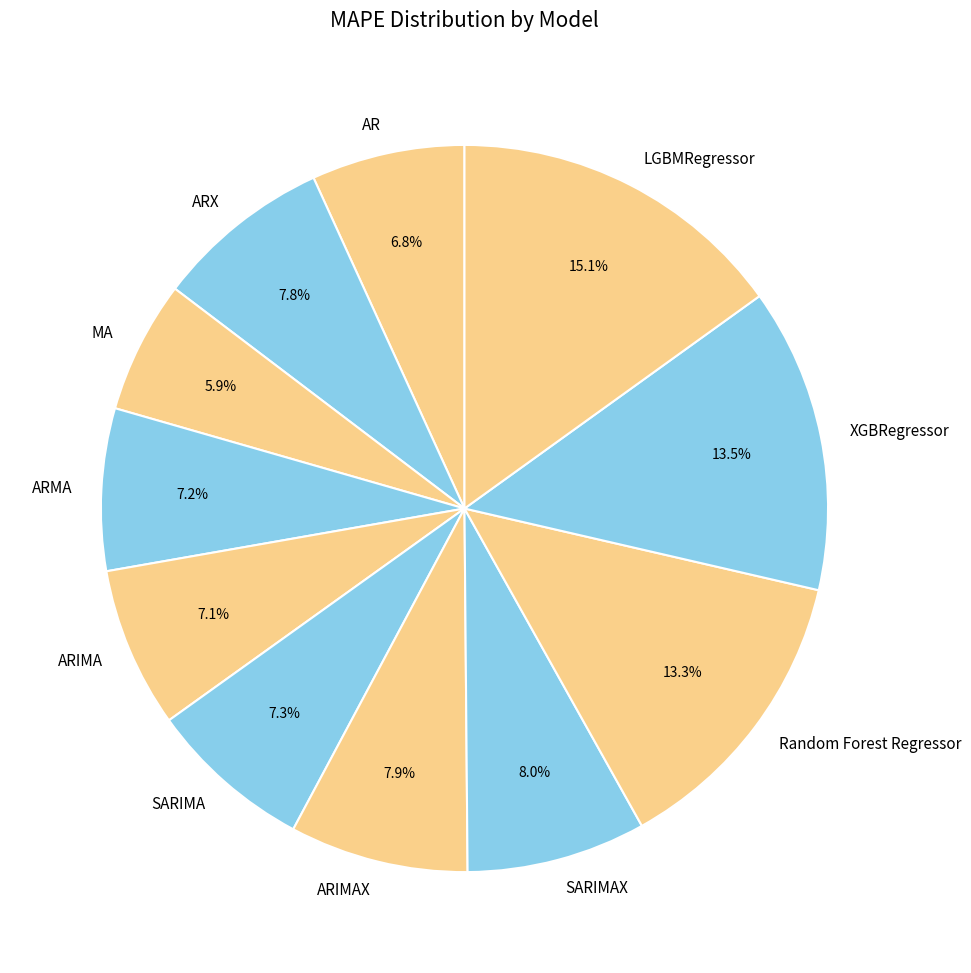

True or false: Random Forest Regressor accounts for 23% of the total.

False